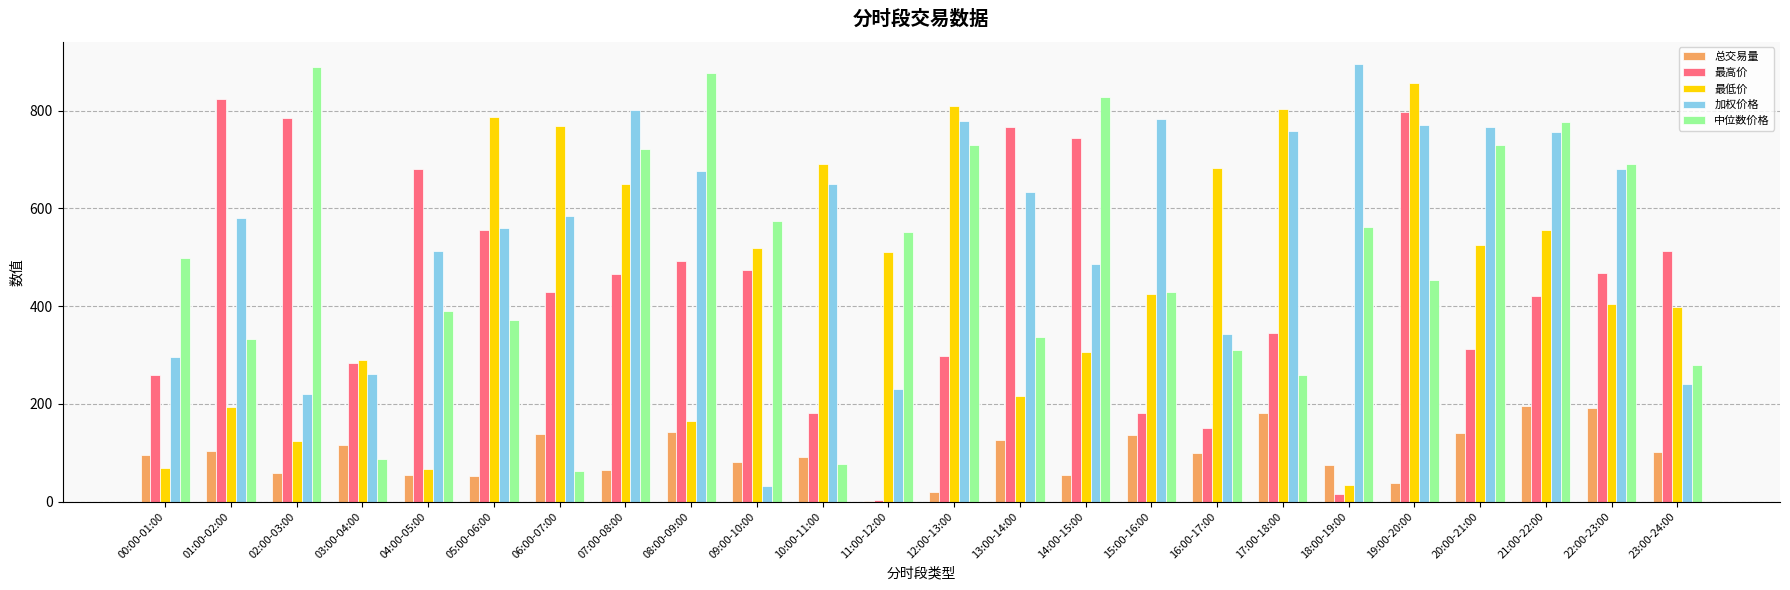

Between 01:00-02:00 and 07:00-08:00, which series saw the biggest shift?

最低价